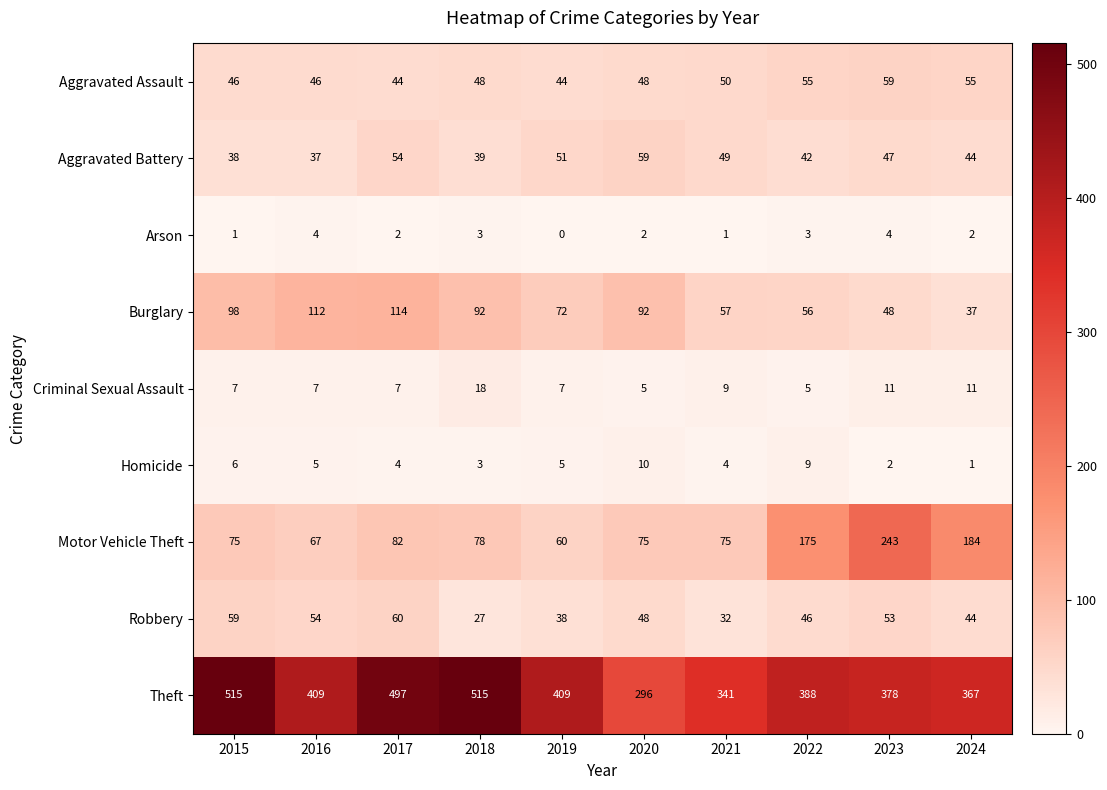

Which series has the widest spread of values?

Theft